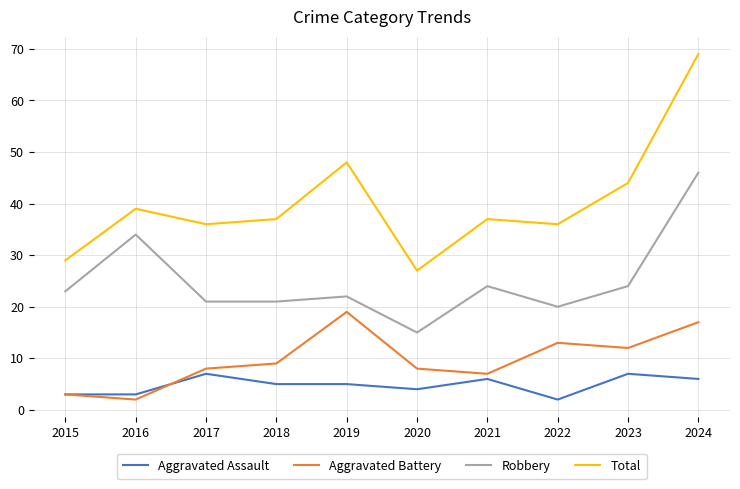

What is the difference between the maximum and minimum values in the Robbery series?

31